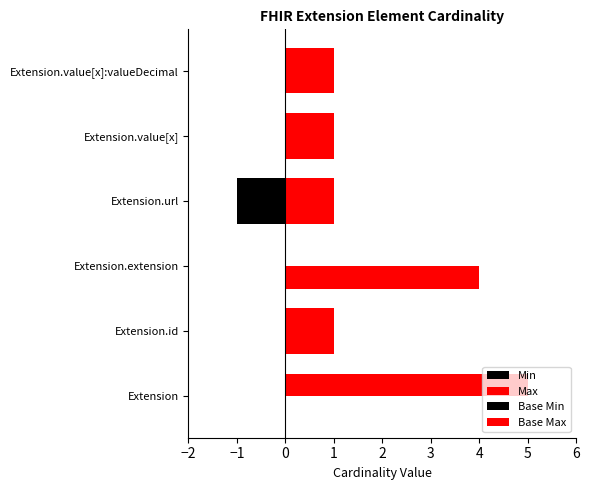

What is the minimum value shown in the chart?

-1